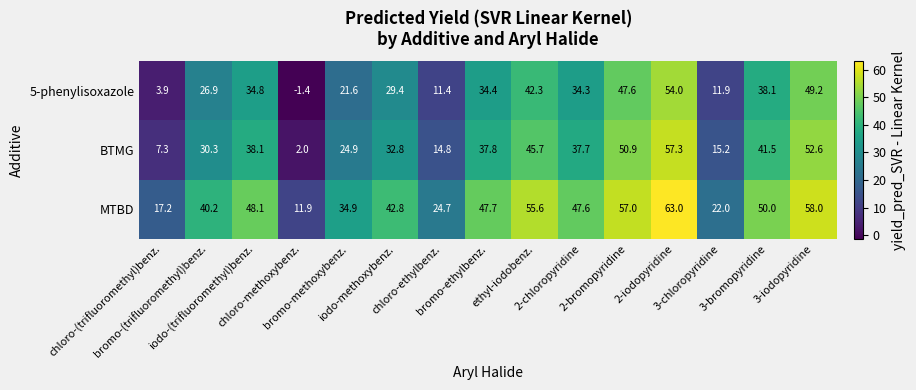

Which series changed the most between 2-iodopyridine and 3-iodopyridine?

MTBD